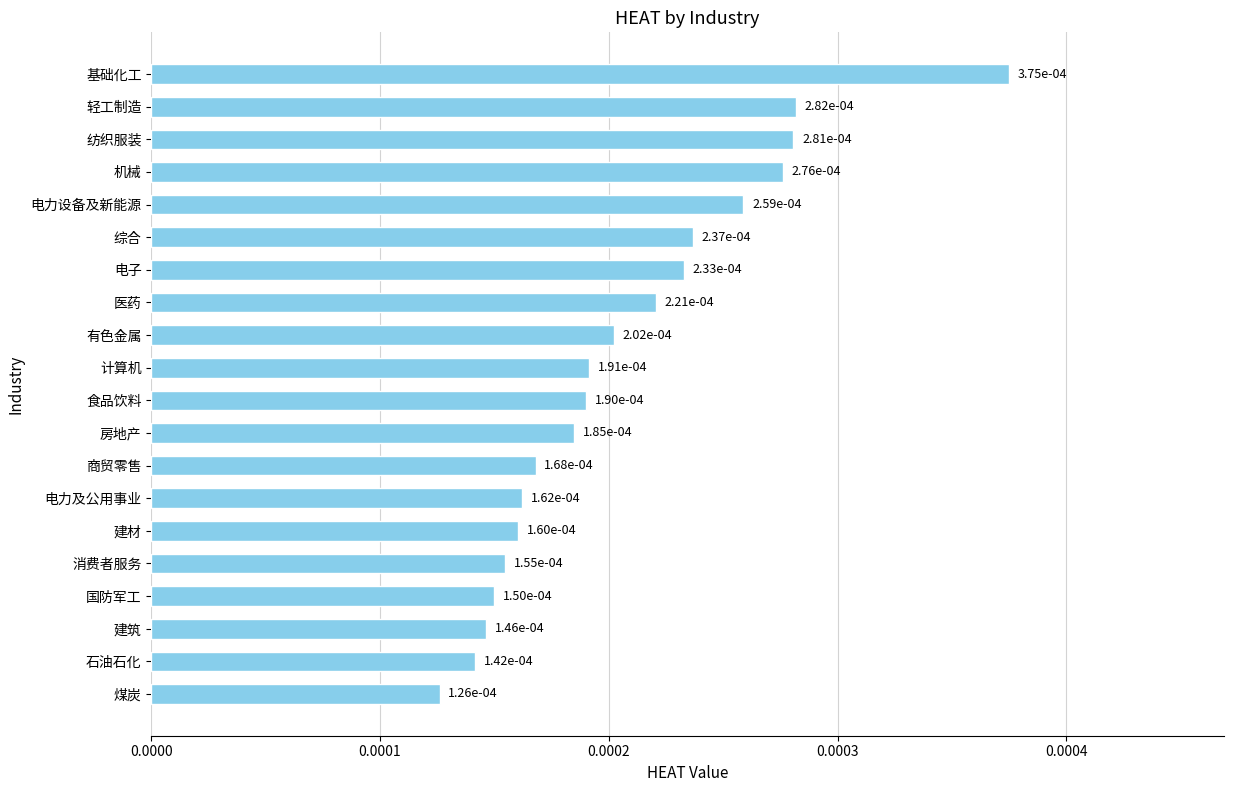

How many values are between 0 and 1?

20